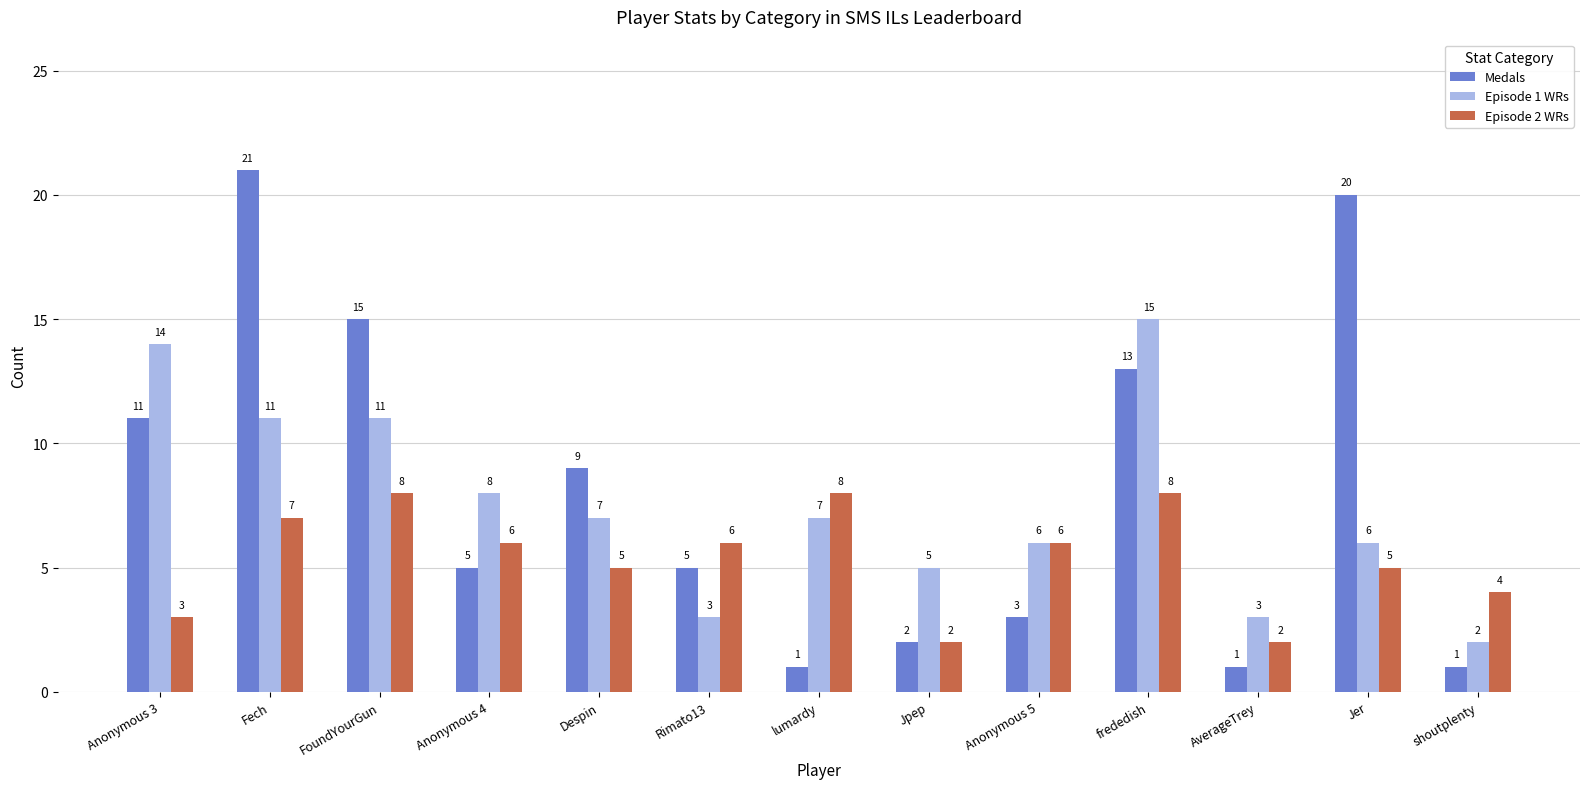

How many groups of bars are there?

13